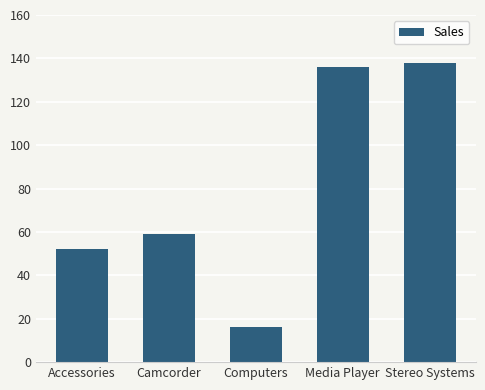

Where is the data nearest to the value 77?

Camcorder